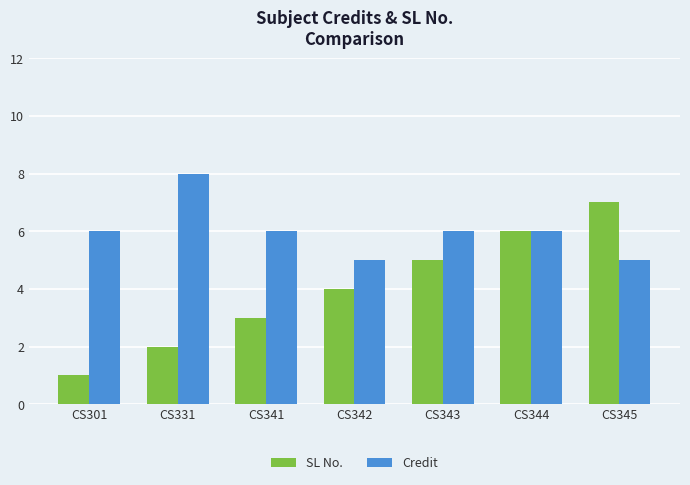

At which category does the chart reach its minimum across all series?

CS301